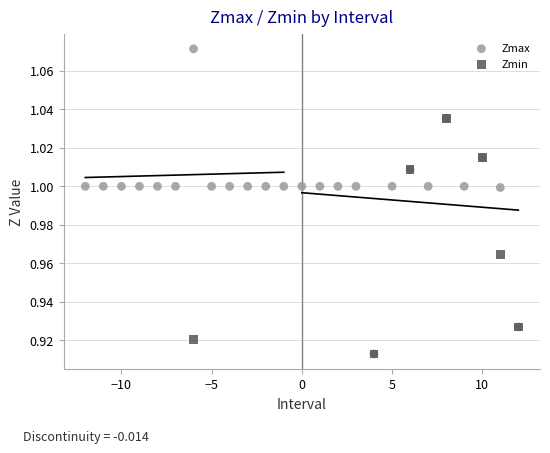

Which series reaches the maximum Y coordinate?

Zmax